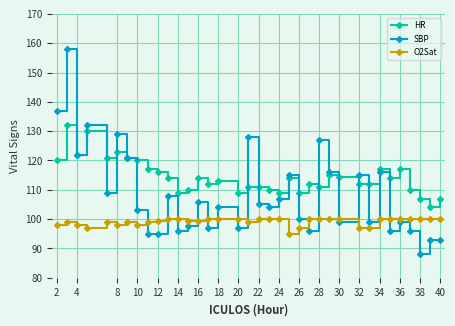

Which series has the widest spread of values?

SBP